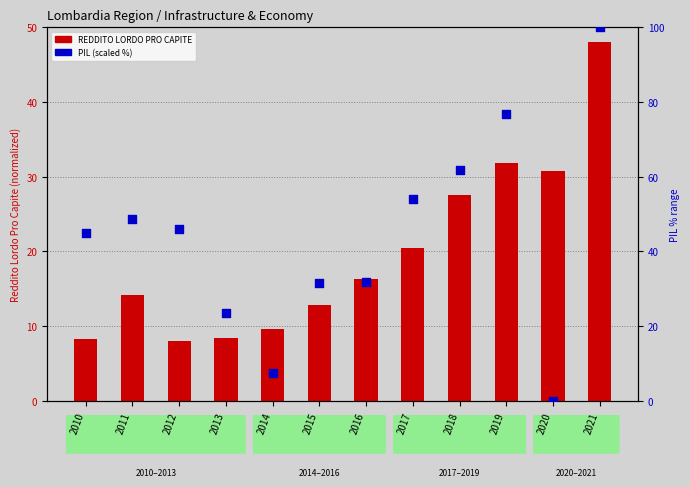

Which series reaches the maximum Y coordinate?

PIL (scaled)